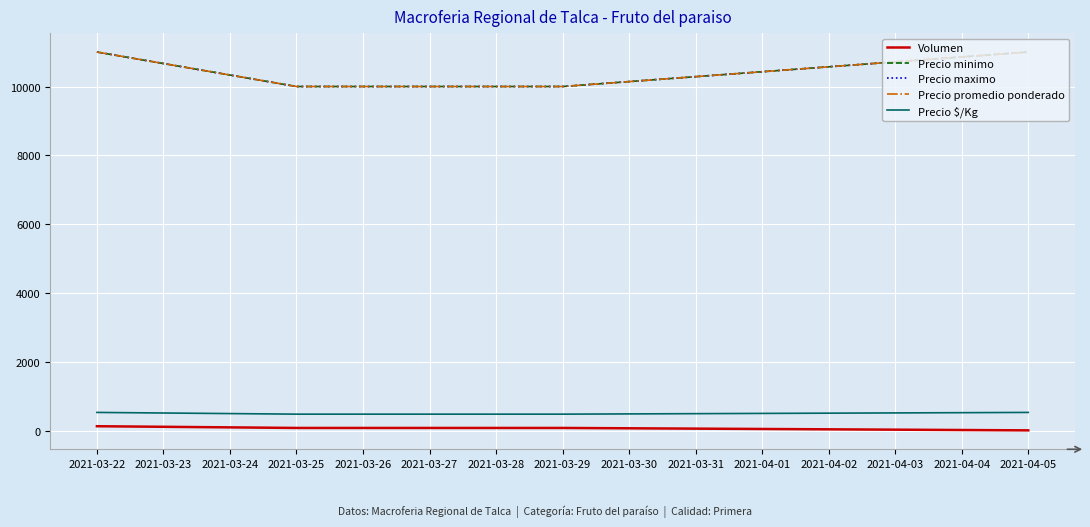

Reading left to right, transcribe all the data shown in this chart.

Volumen: 150	100	100	30
Precio minimo: 11000	10000	10000	11000
Precio maximo: 11000	10000	10000	11000
Precio promedio ponderado: 11000	10000	10000	11000
Precio $/Kg: 550	500	500	550